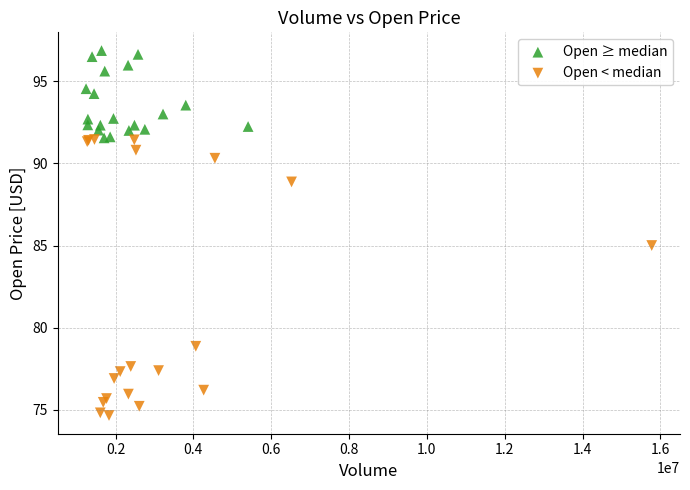

Which series reaches the minimum Y coordinate?

Open < median